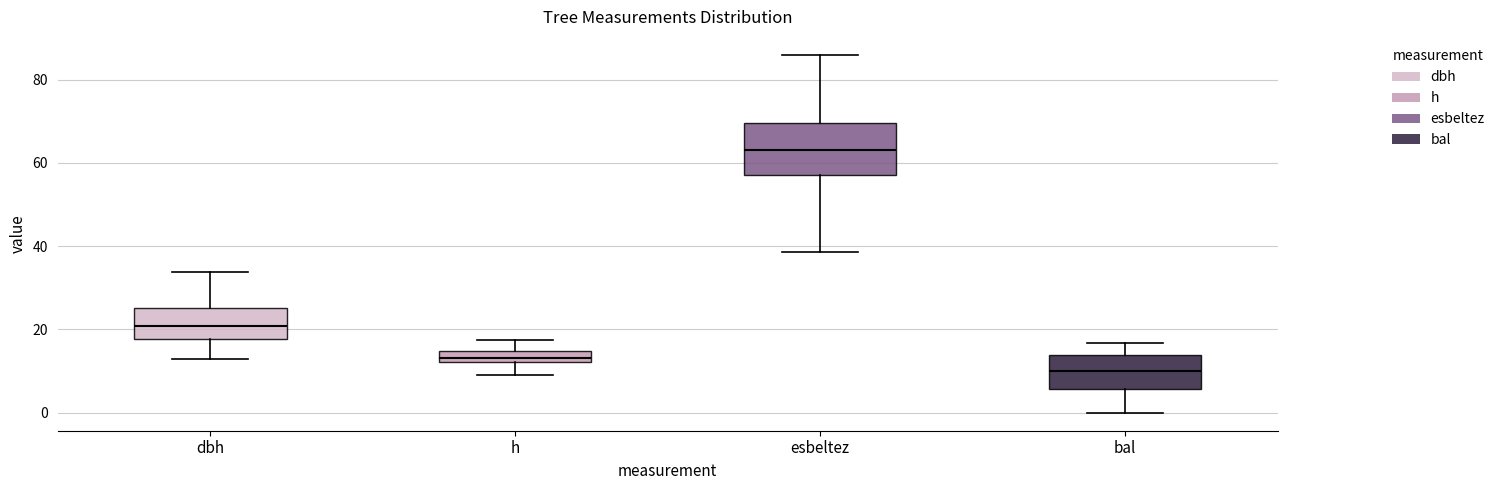

Which box has the lowest median line?

bal